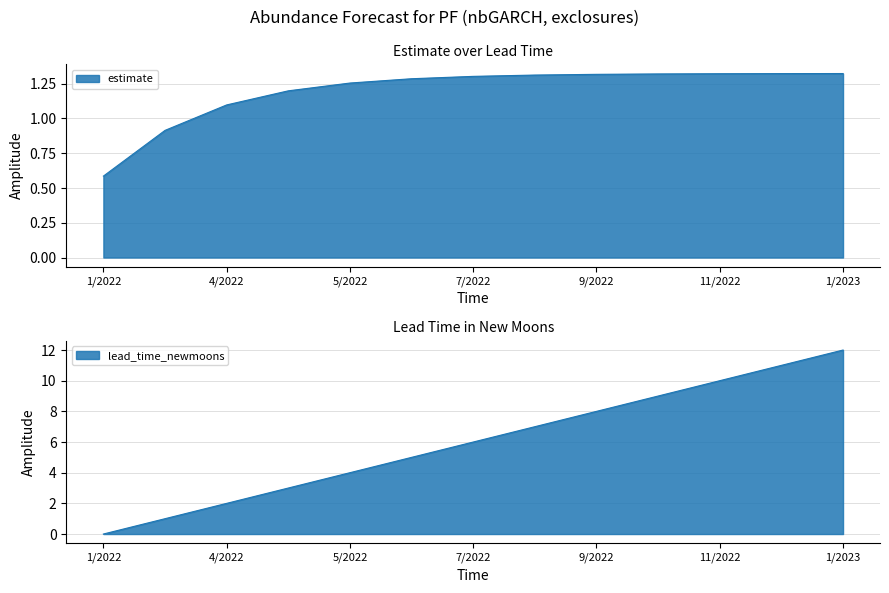

True or false: estimate has a value of 1.3 at 5/2022.

True